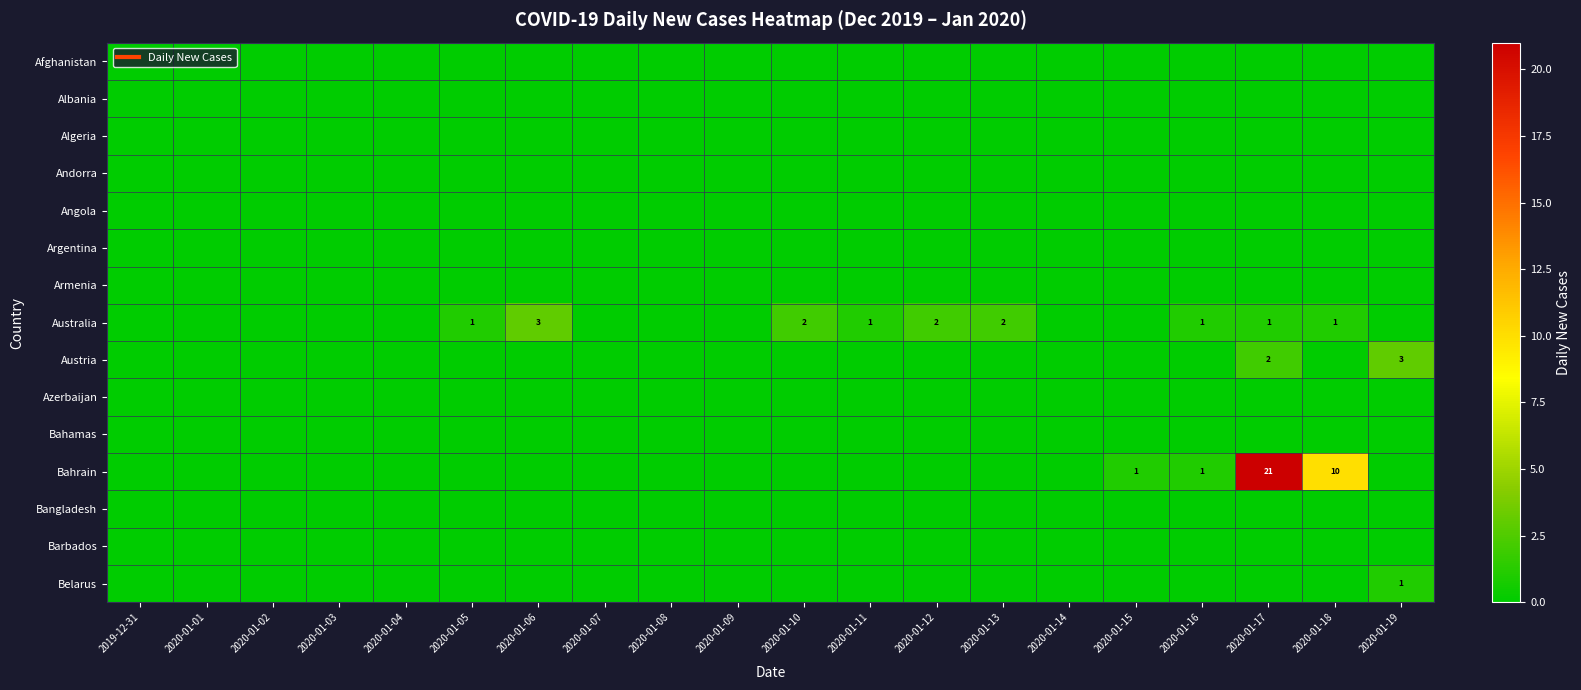

Which has a higher value, 2020-01-06 or 2020-01-18?

2020-01-06